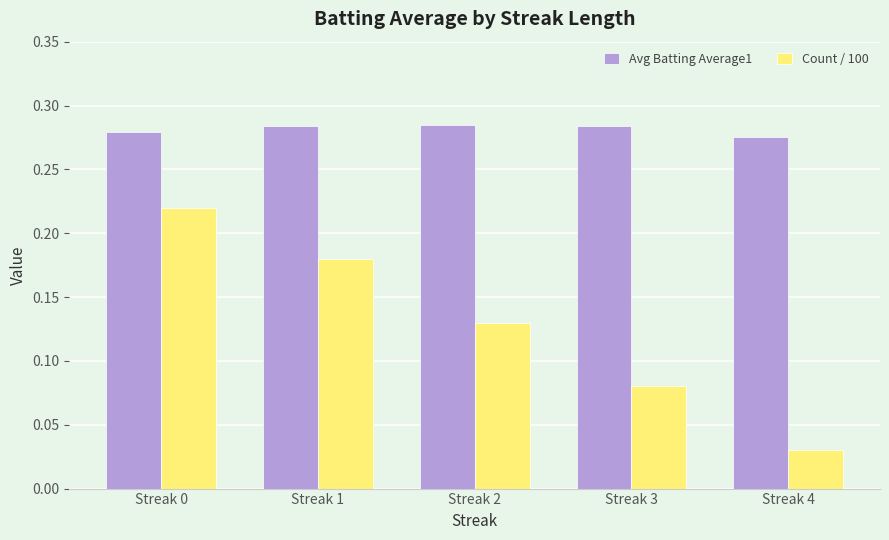

What is the sum of the Count / 100 values at Streak 1 and Streak 0?

0.4